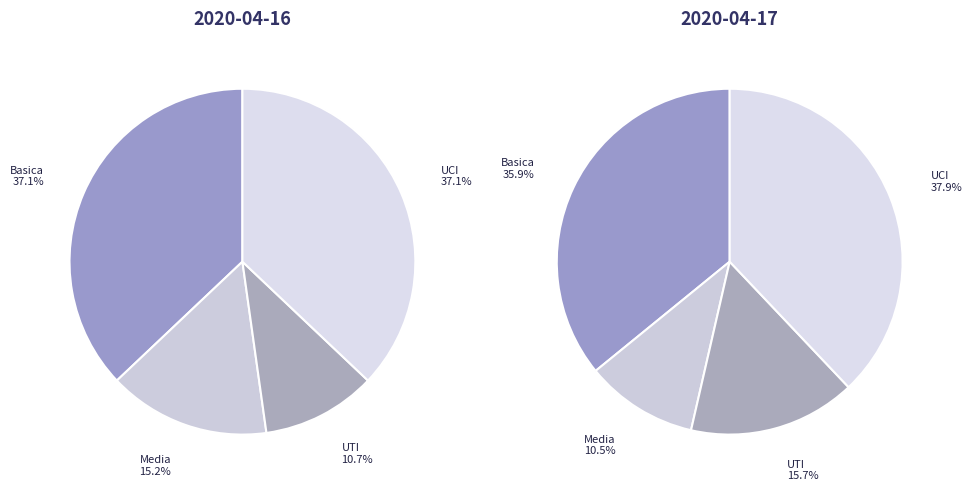

Rank the categories by value from highest to lowest.

Basica, UCI, Media, UTI